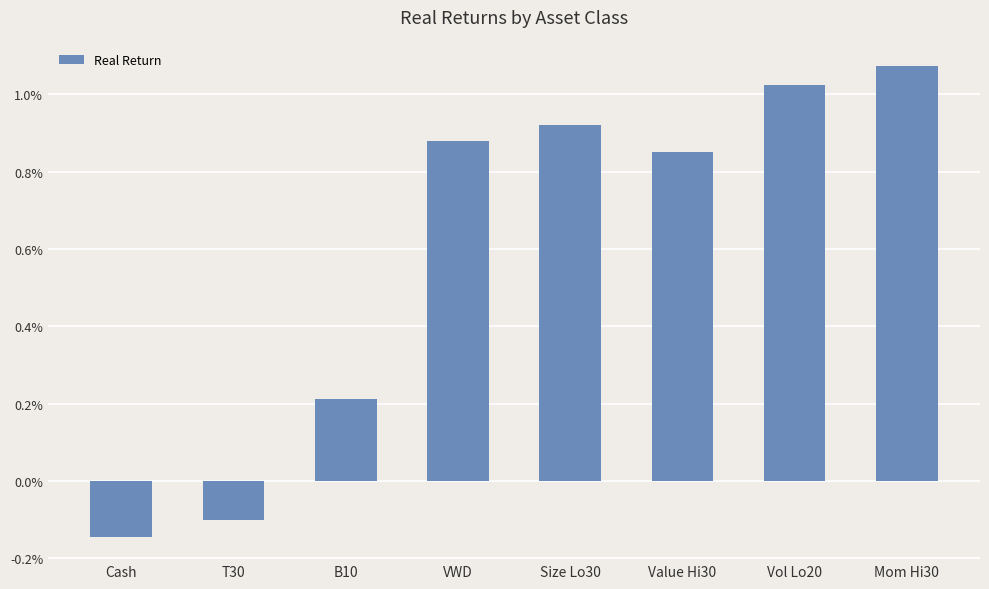

At which category does the chart reach its minimum across all series?

Cash